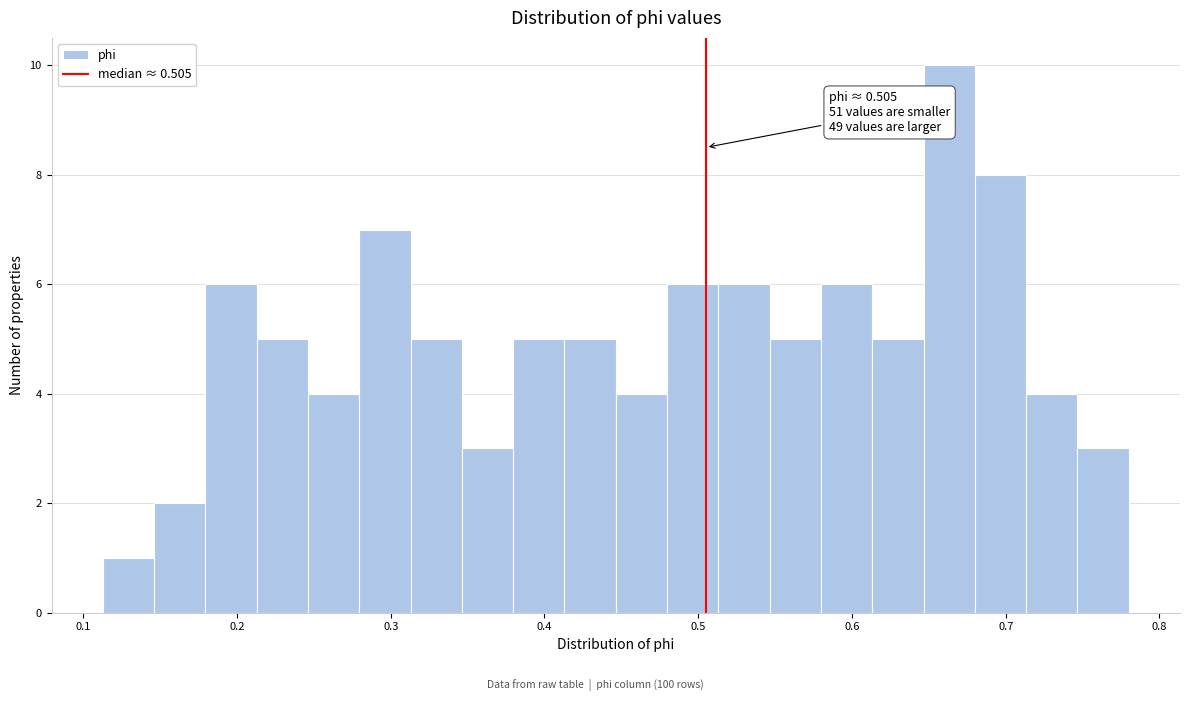

Read against the x-axis, roughly where is the centre of the tallest bar?

0.66